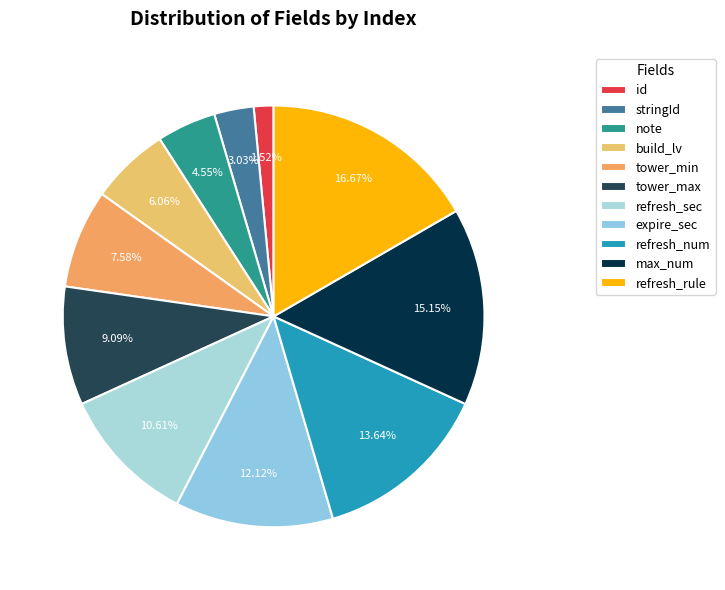

Combined, what portion of the pie is refresh_rule and build_lv?

22.7%